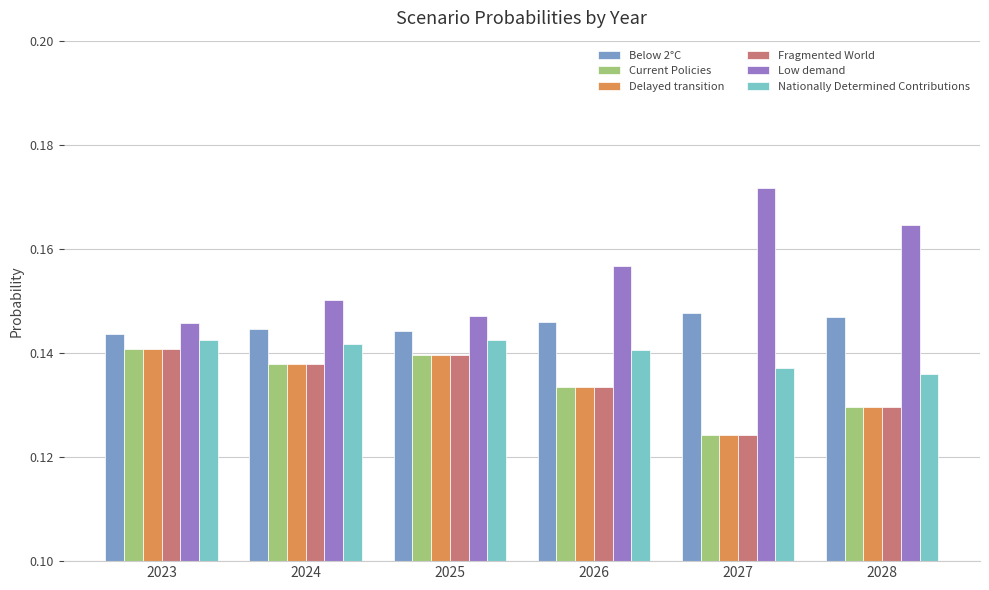

Which series has the widest spread of values?

Low demand